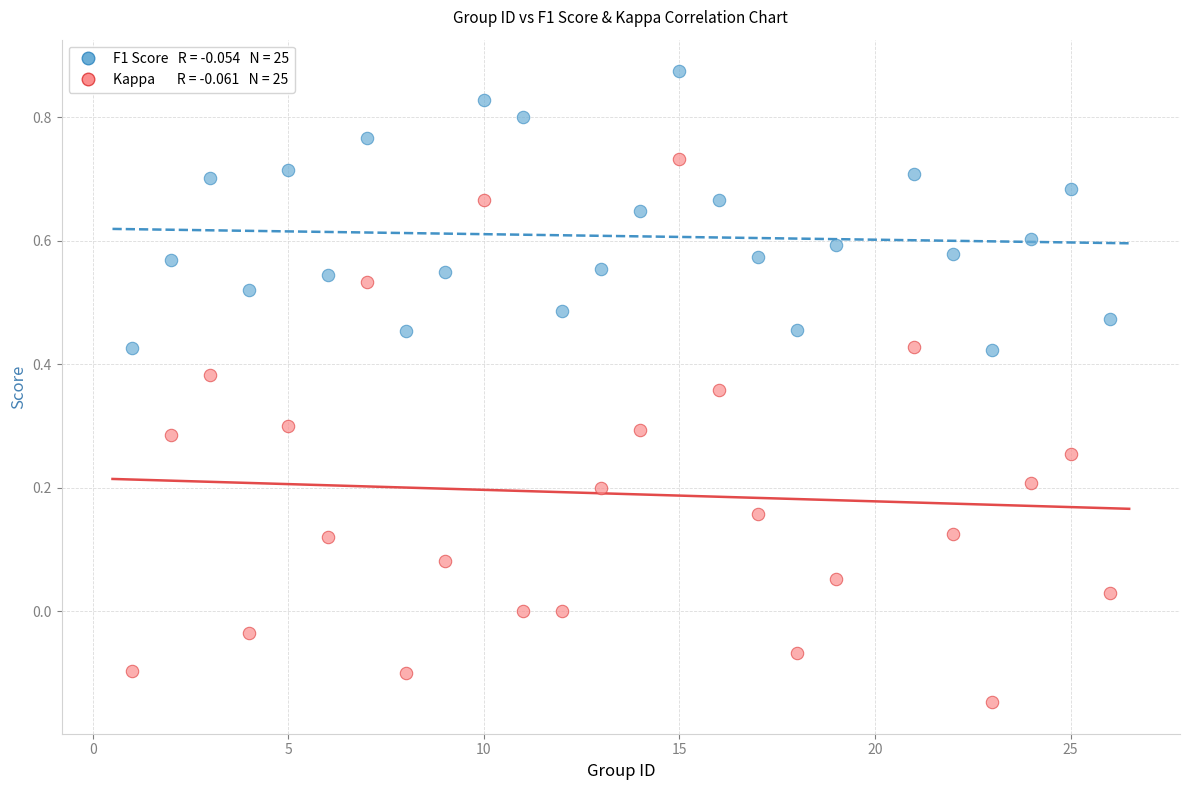

Across all data points, what is the range of Y values (max minus min)?

1.0